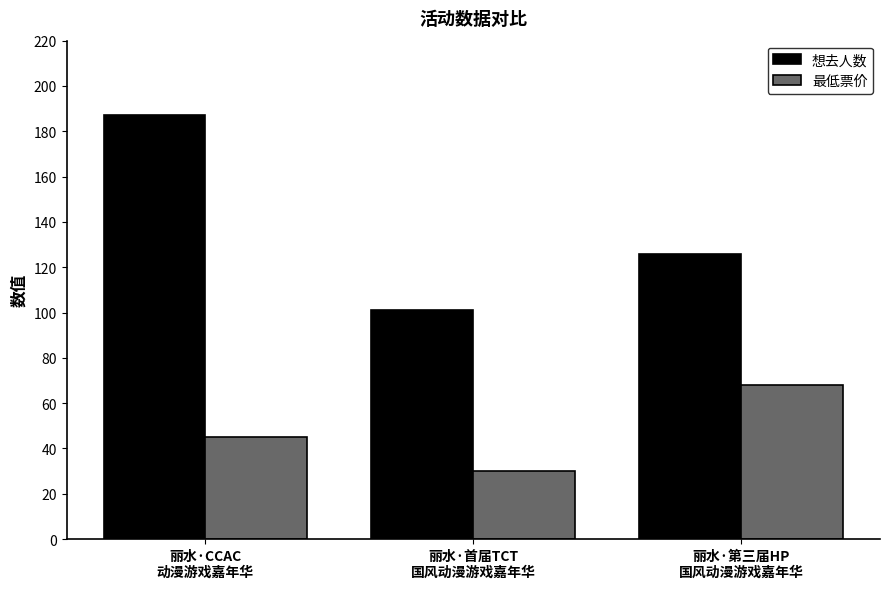

Rank the series by their maximum value, from lowest to highest.

最低票价, 想去人数